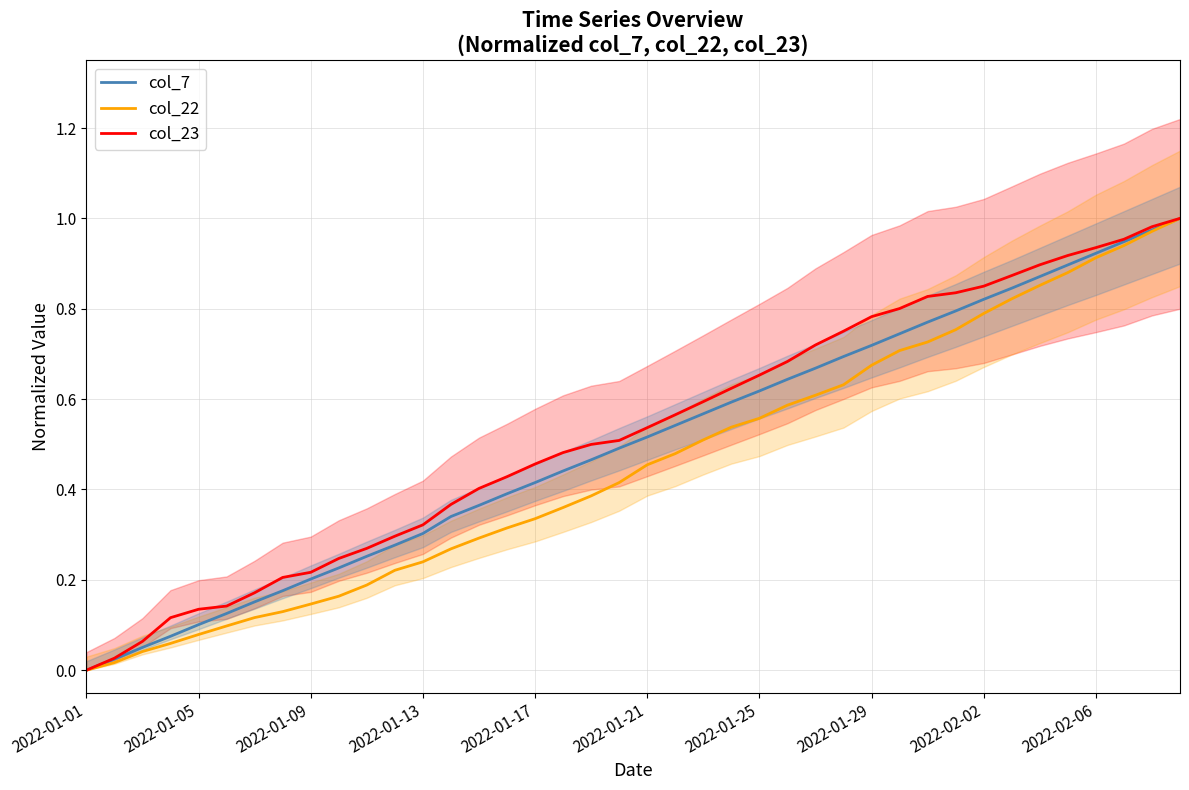

True or false: col_22 and col_23 cross at least once.

False